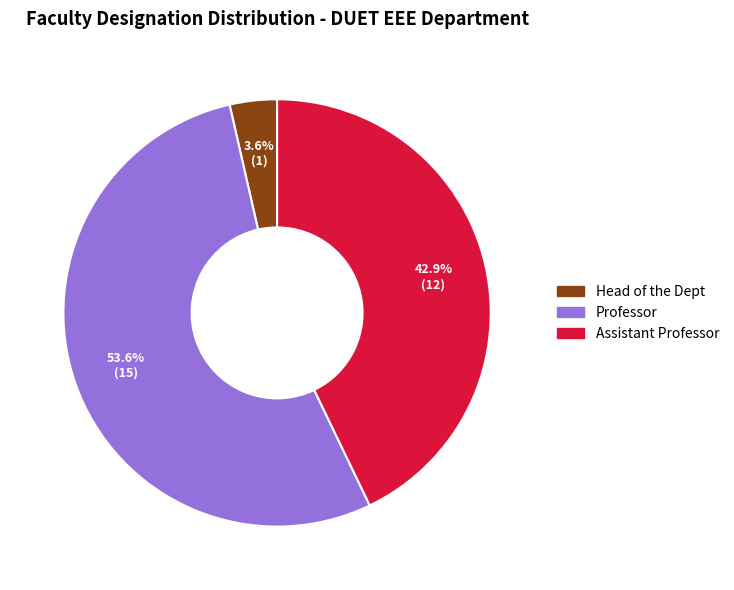

Do Head of the Dept and Professor together represent more than half of the pie?

Yes